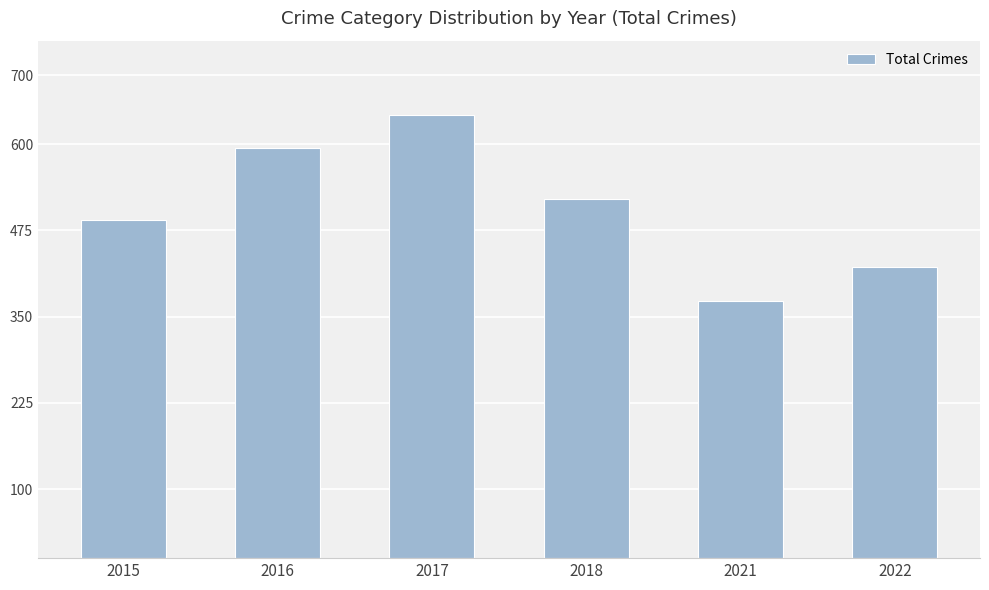

Reading right to left, transcribe all the data shown in this chart.

422	372	521	642	595	490